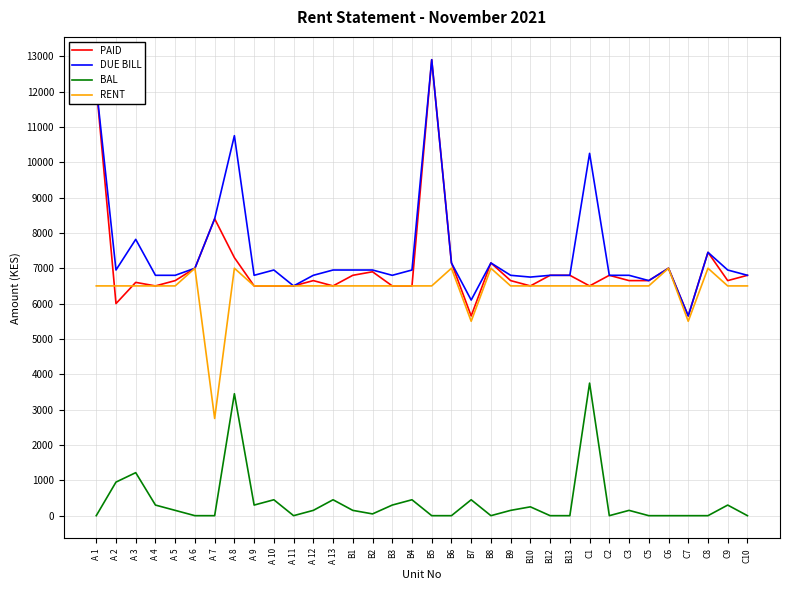

True or false: DUE BILL has a value of 6500 at A 11.

True